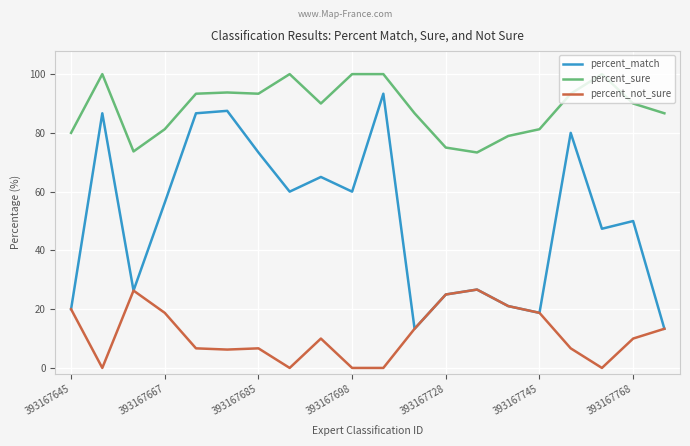

How many interior local peaks does the percent_match series have?

7